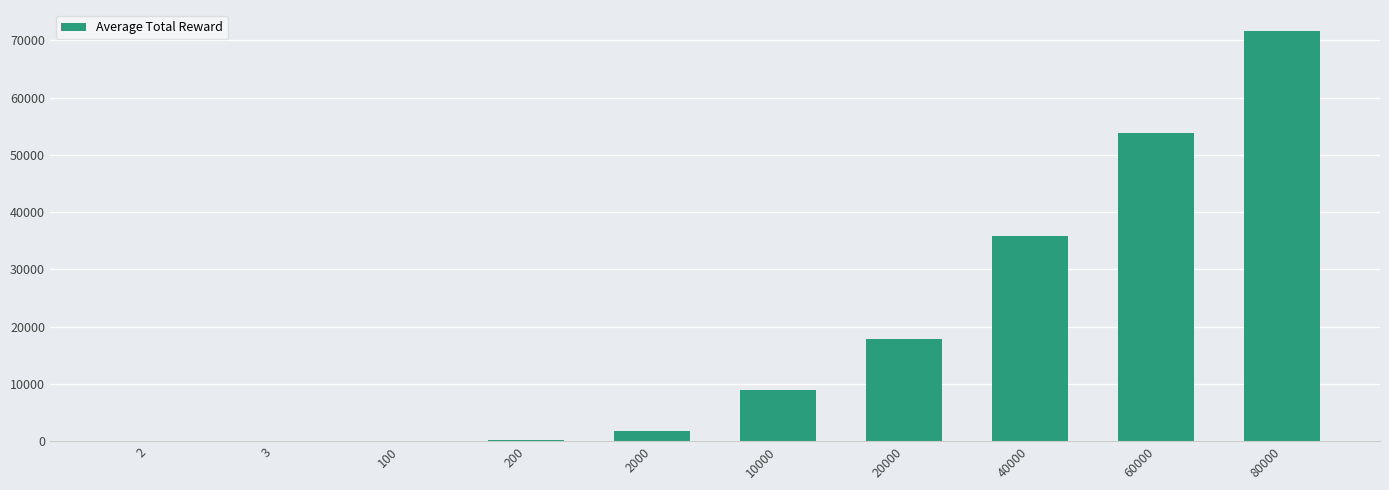

What is the sum of all values?

190367.9